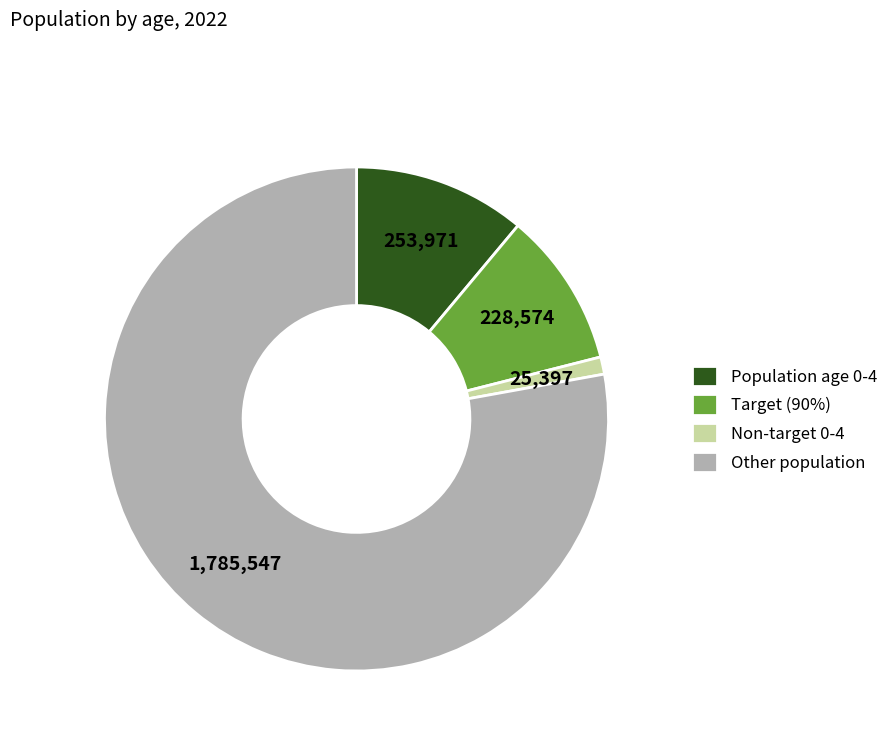

Between Target (90%) and Other population, which is larger?

Other population